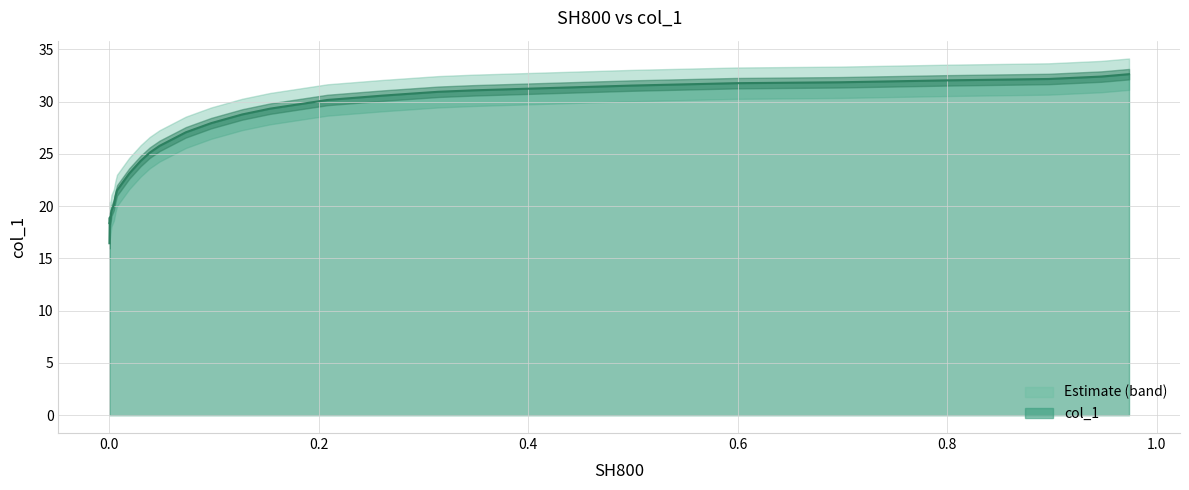

What is the approximate value at 18?

23.1